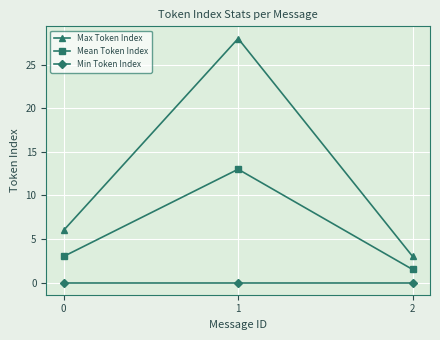

Count the number of data series in this chart.

3